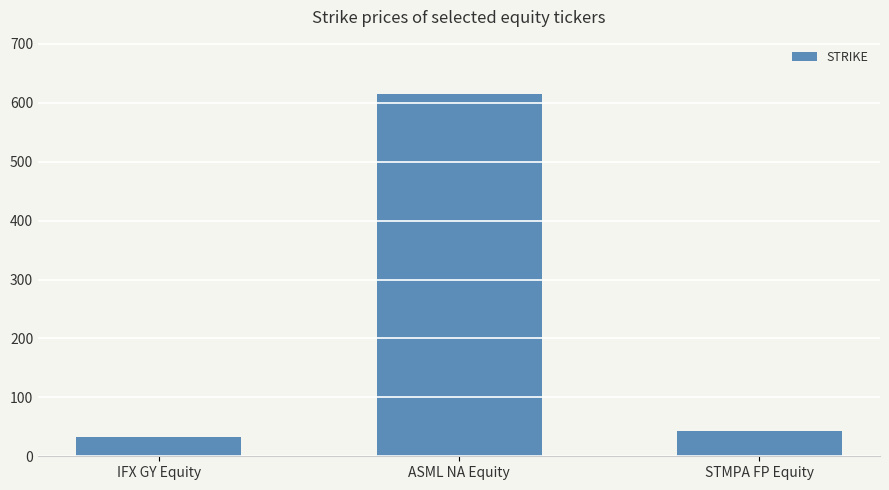

How many data points are less than 43?

1